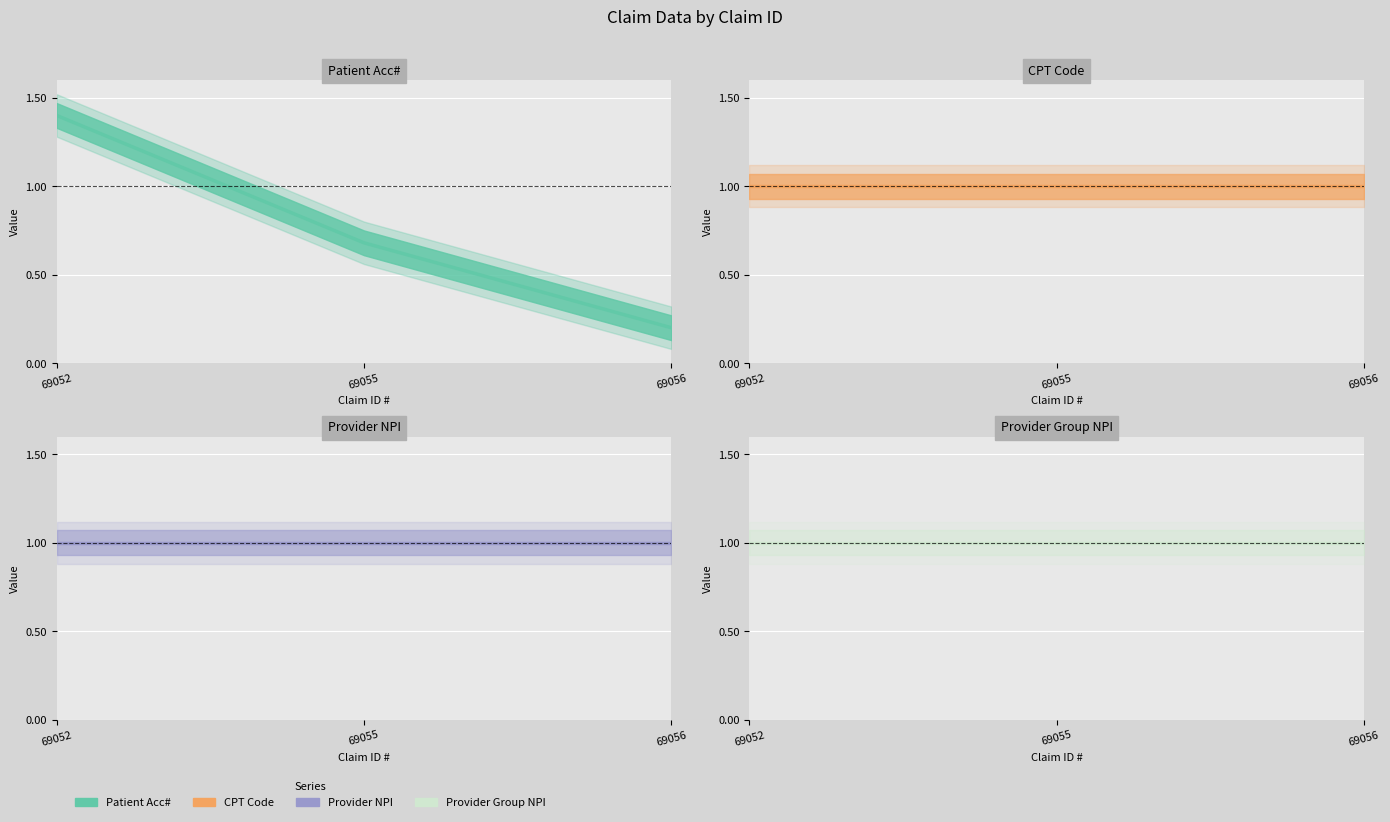

Rank the series at 69056 from highest to lowest value.

CPT Code (line), Provider NPI (line), Provider Group NPI (line), Patient Acc# (line)